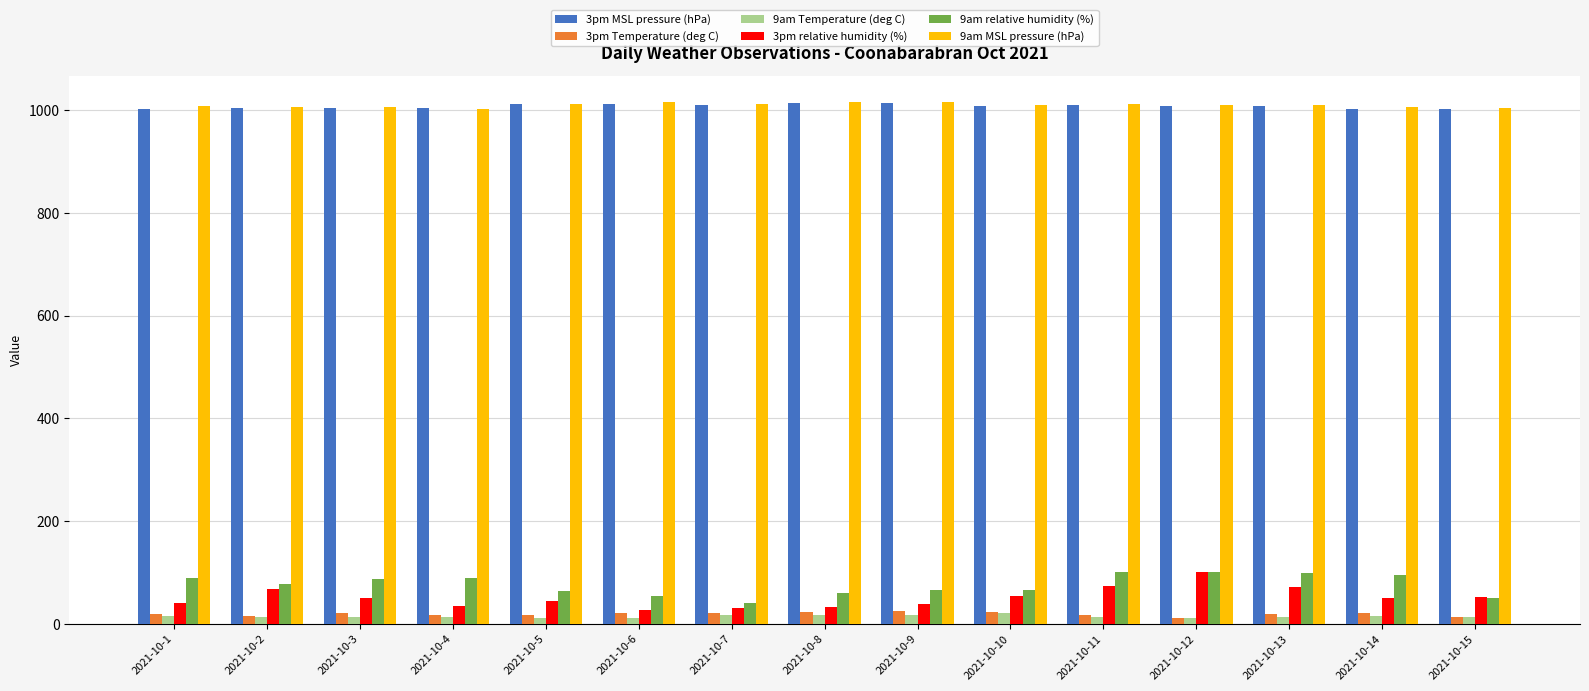

What is the sum of all 3pm relative humidity (%) values?

767.0